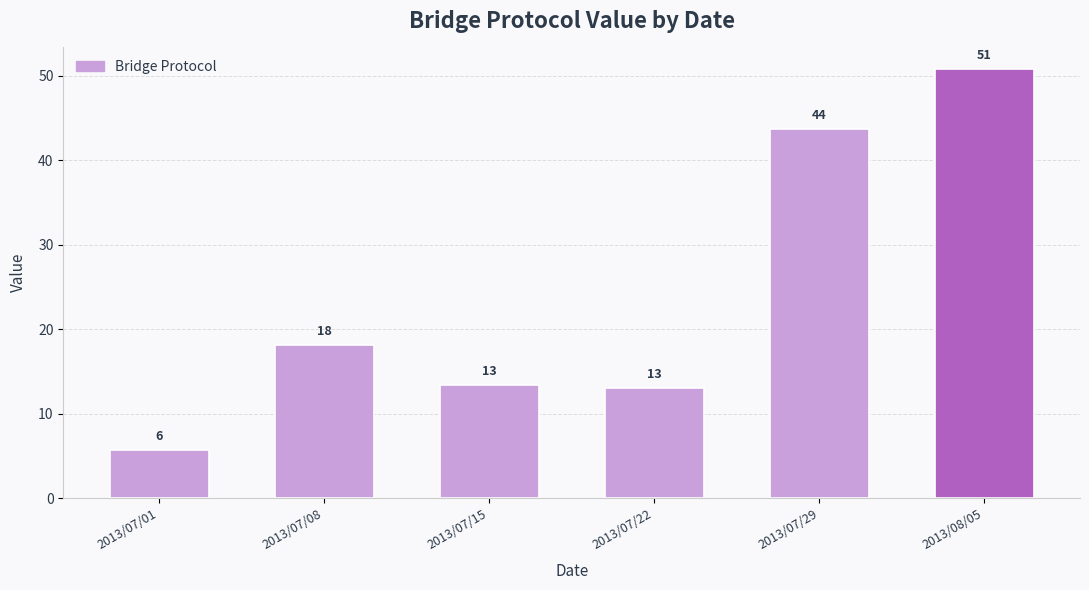

Which has a higher value, 2013/07/01 or 2013/08/05?

2013/08/05